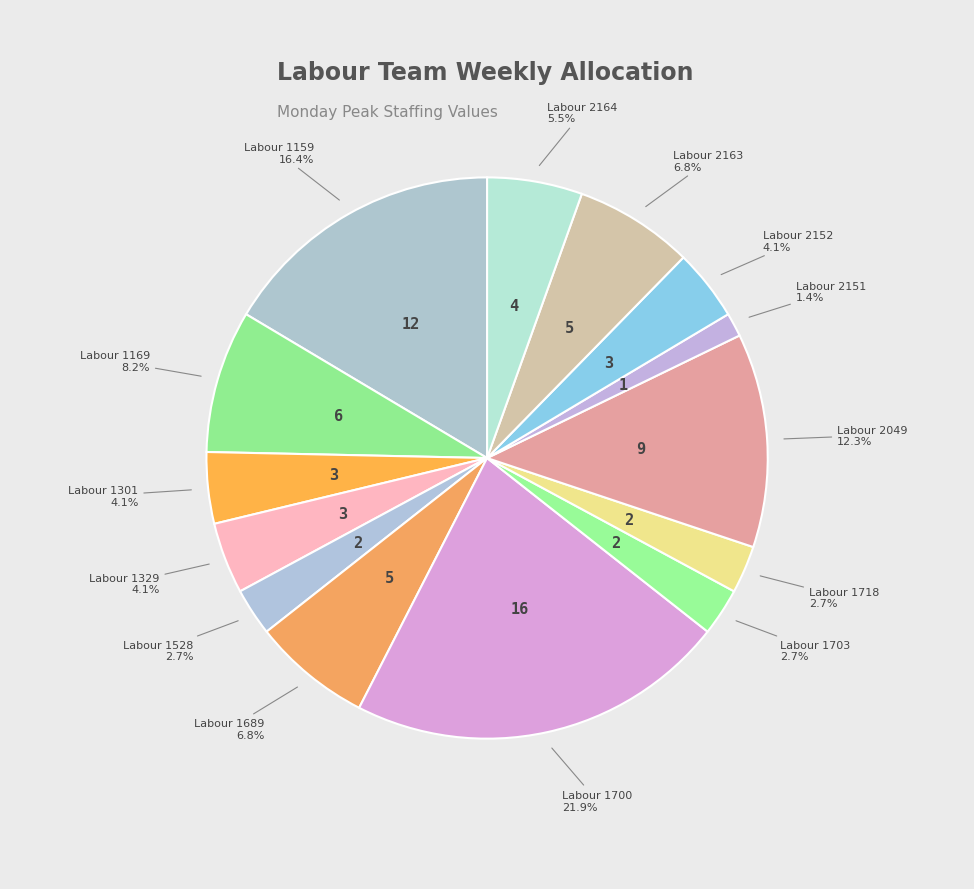

Which category has the smallest portion of the pie?

Labour 2151